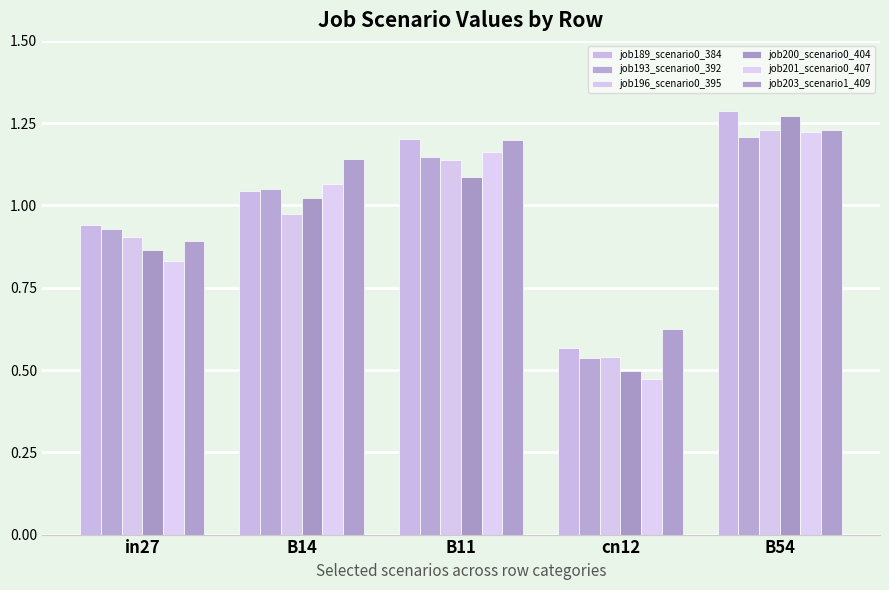

Does the chart contain any negative values?

No